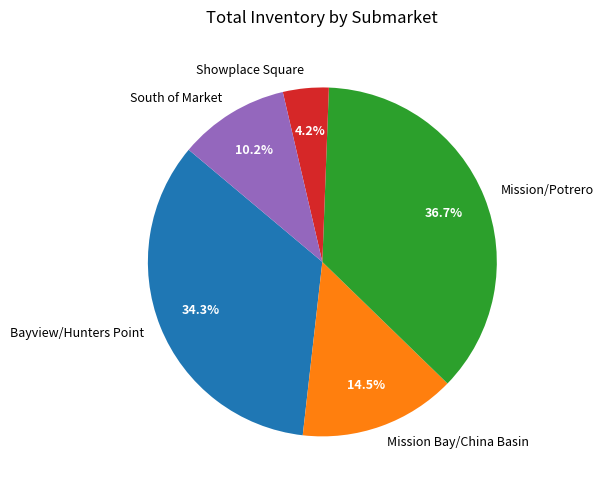

Which category has the biggest portion of the pie?

Mission/Potrero